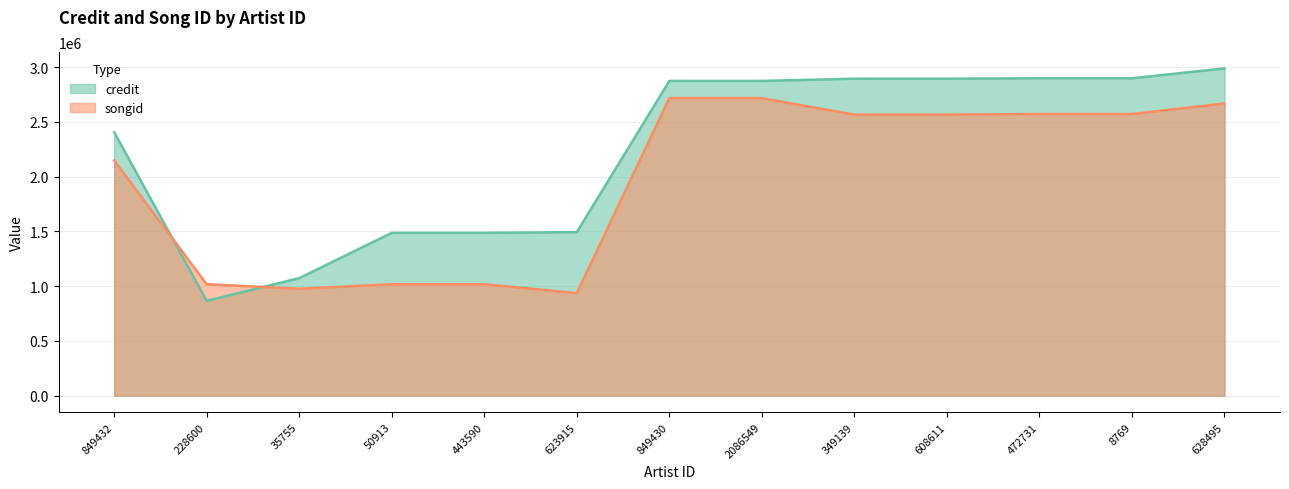

Which series ends up on top after the final intersection of credit and songid?

credit